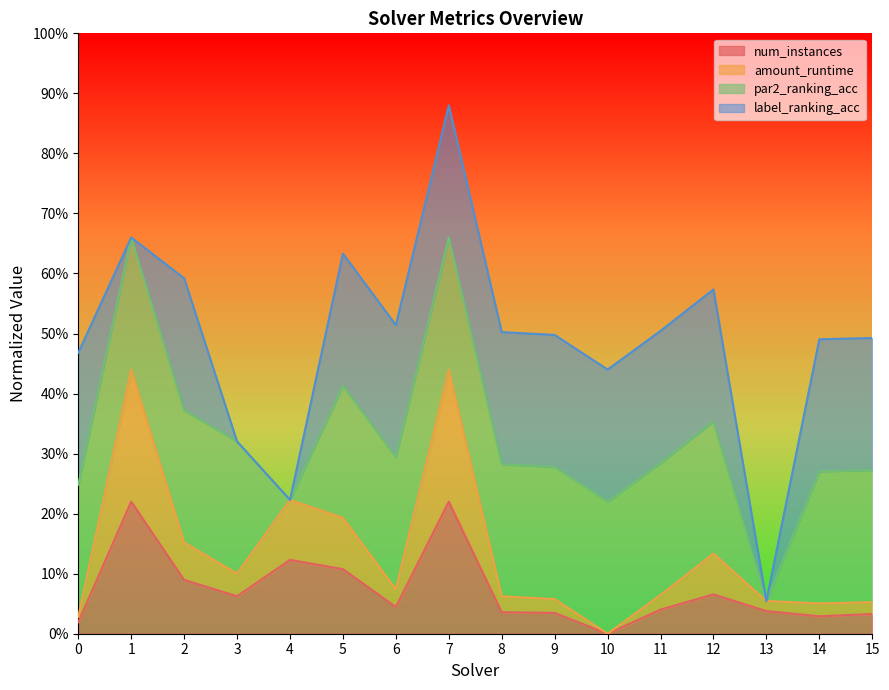

True or false: amount_runtime has more than 0 interior local peaks.

True